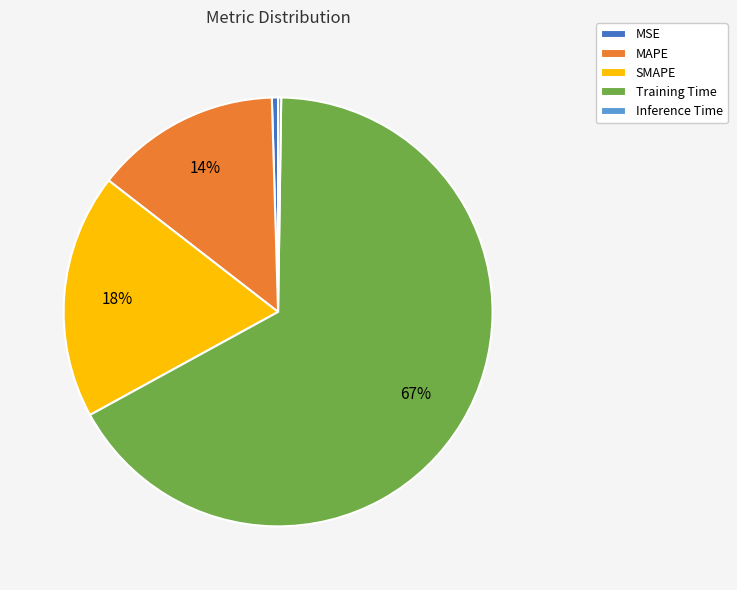

What is the majority slice?

Training Time